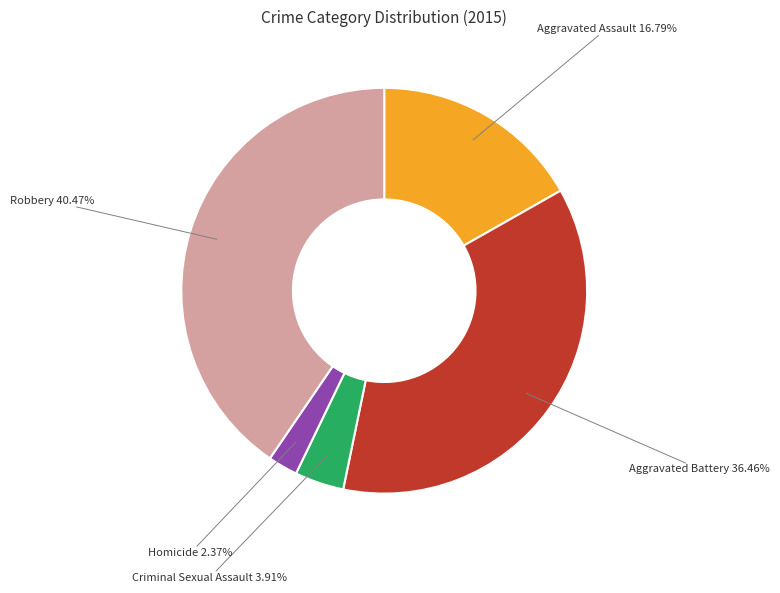

How many segments does this pie chart have?

5